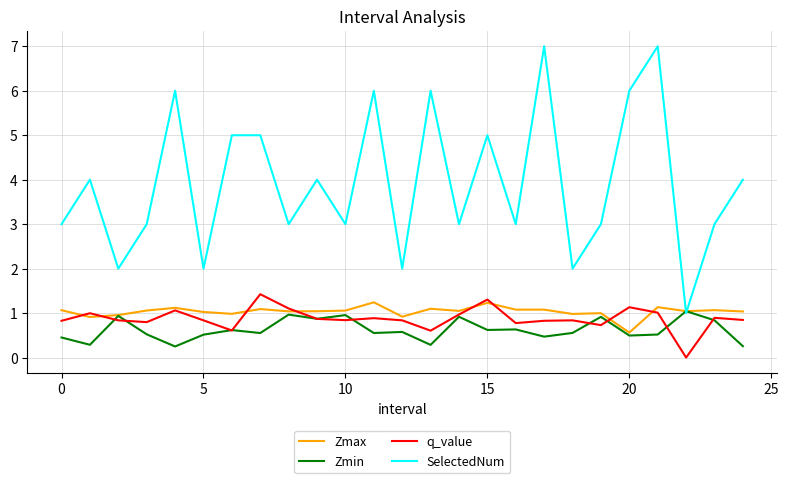

Which series has the widest spread of values?

SelectedNum